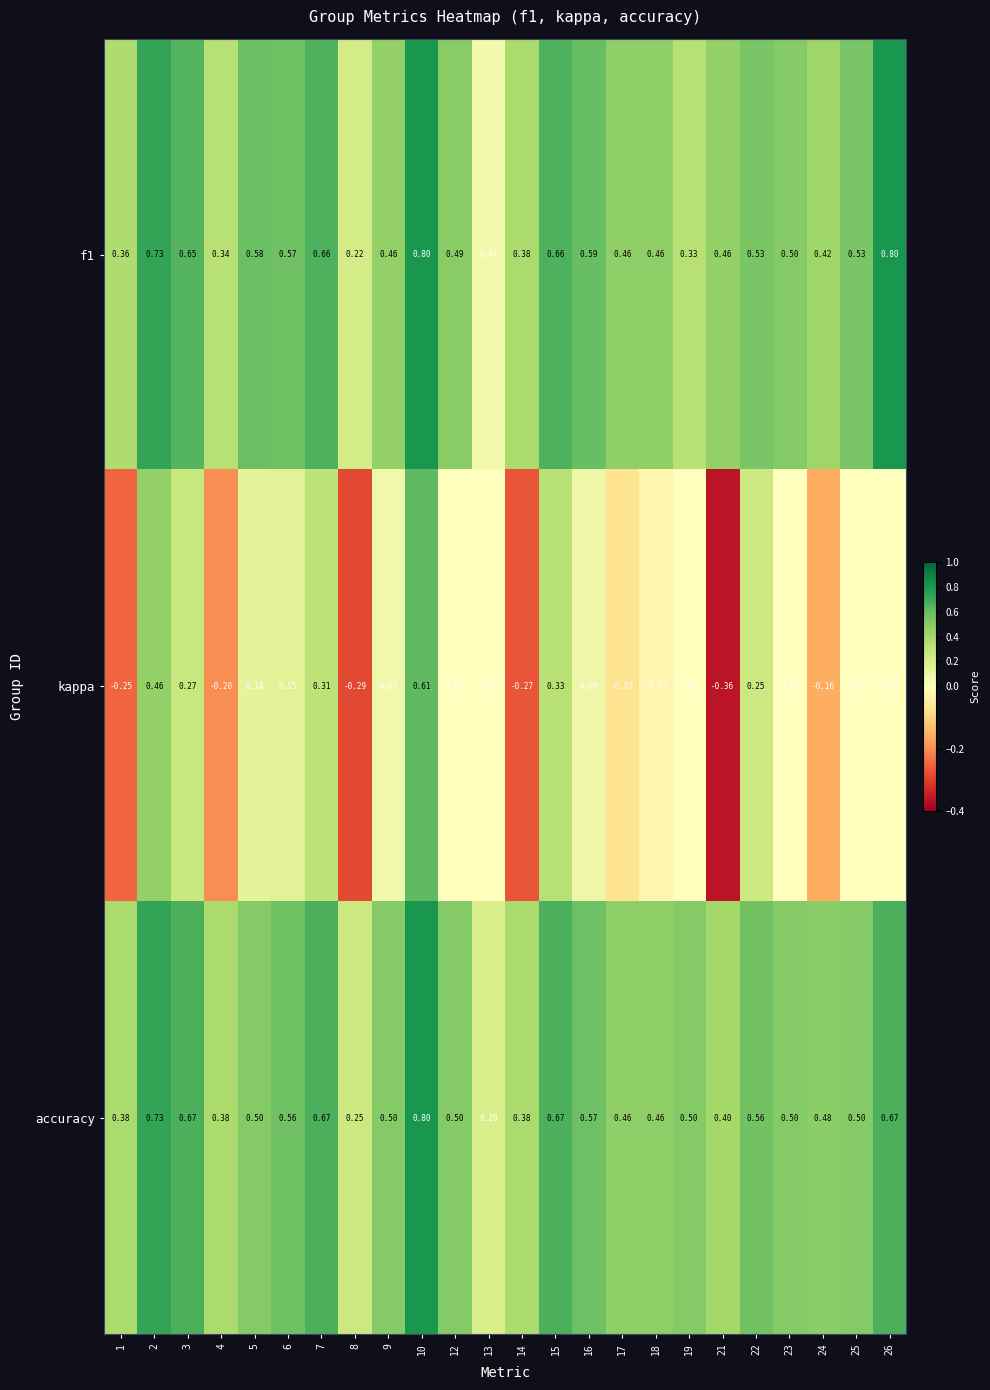

Which series changed the most between 2 and 23?

kappa